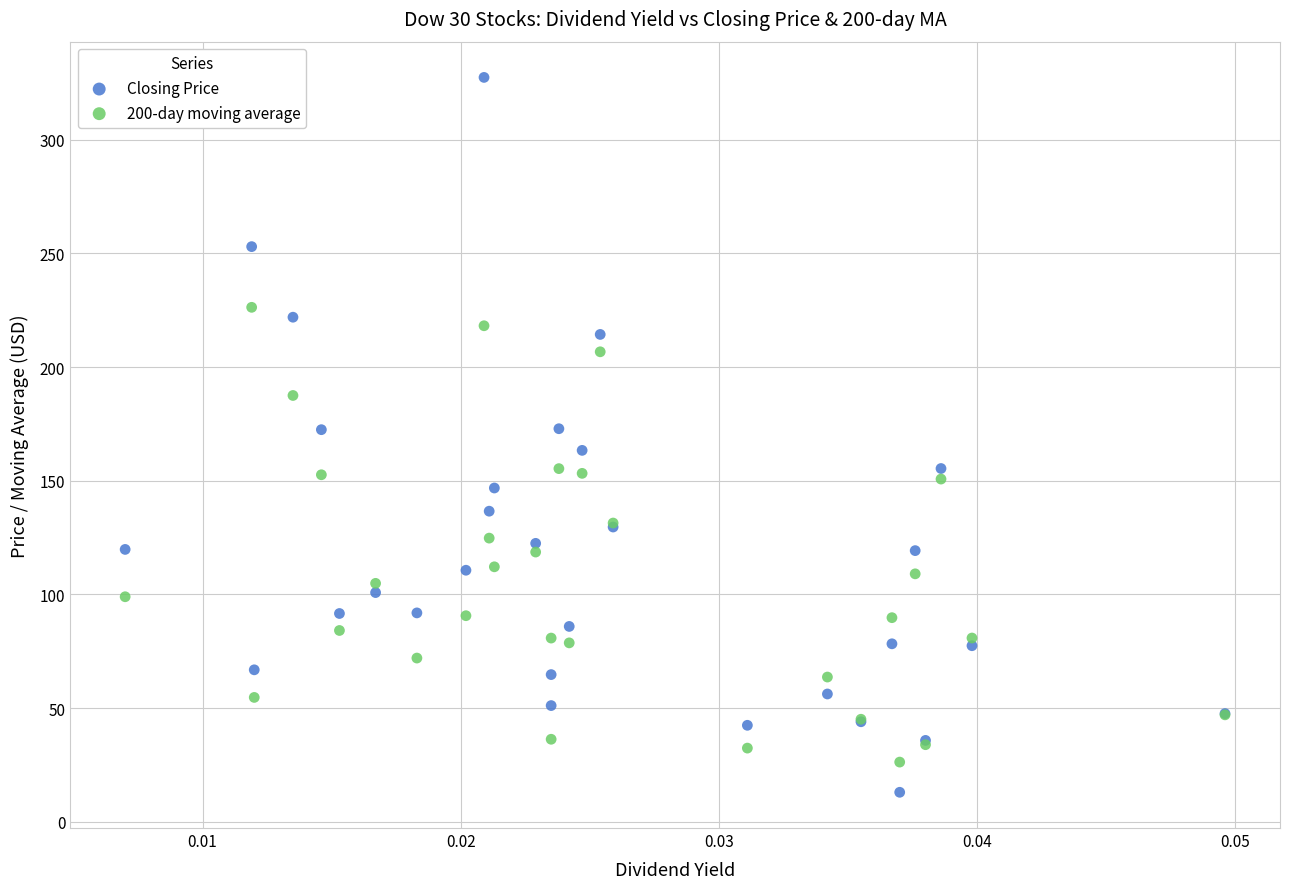

Which series has the widest spread of Y values?

Closing Price